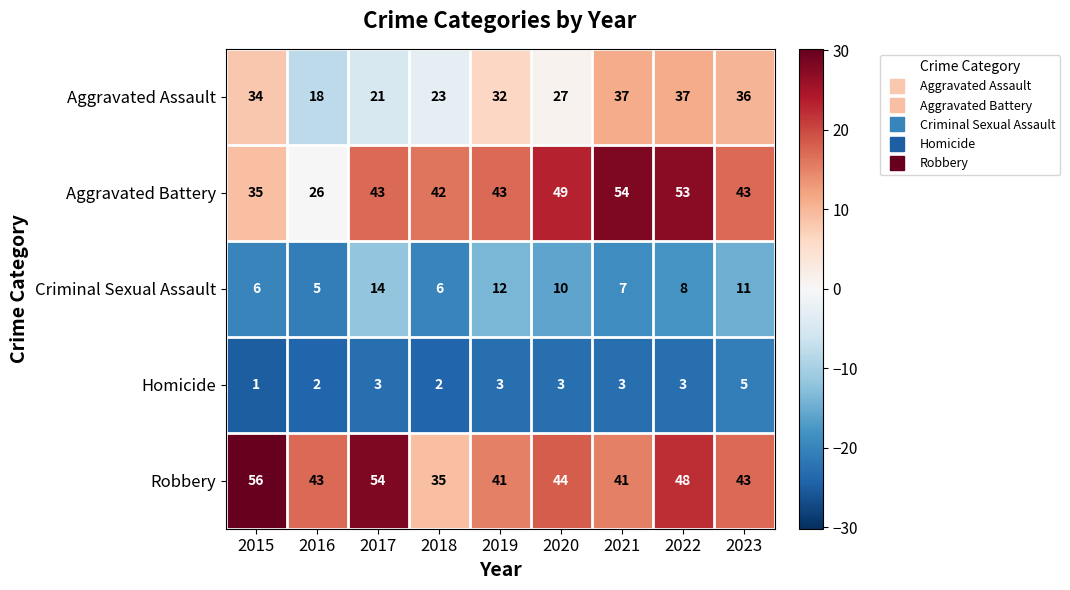

Count the Criminal Sexual Assault values in the range 6 to 11.

6